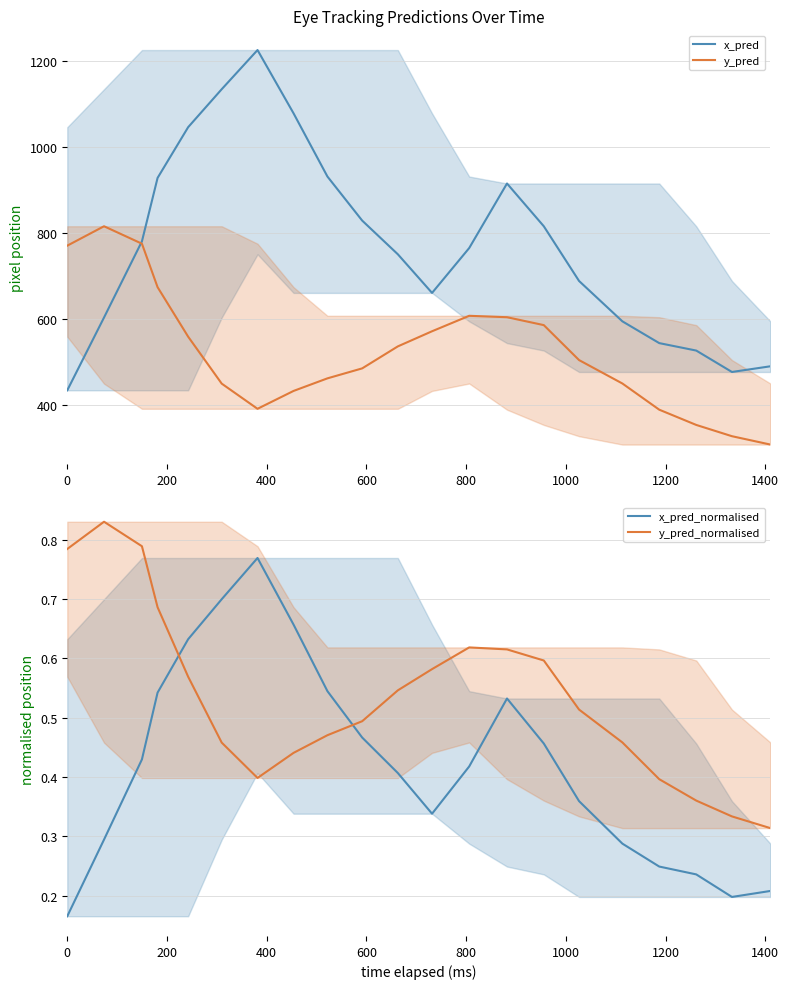

How many interior local valleys does the x_pred series have?

2